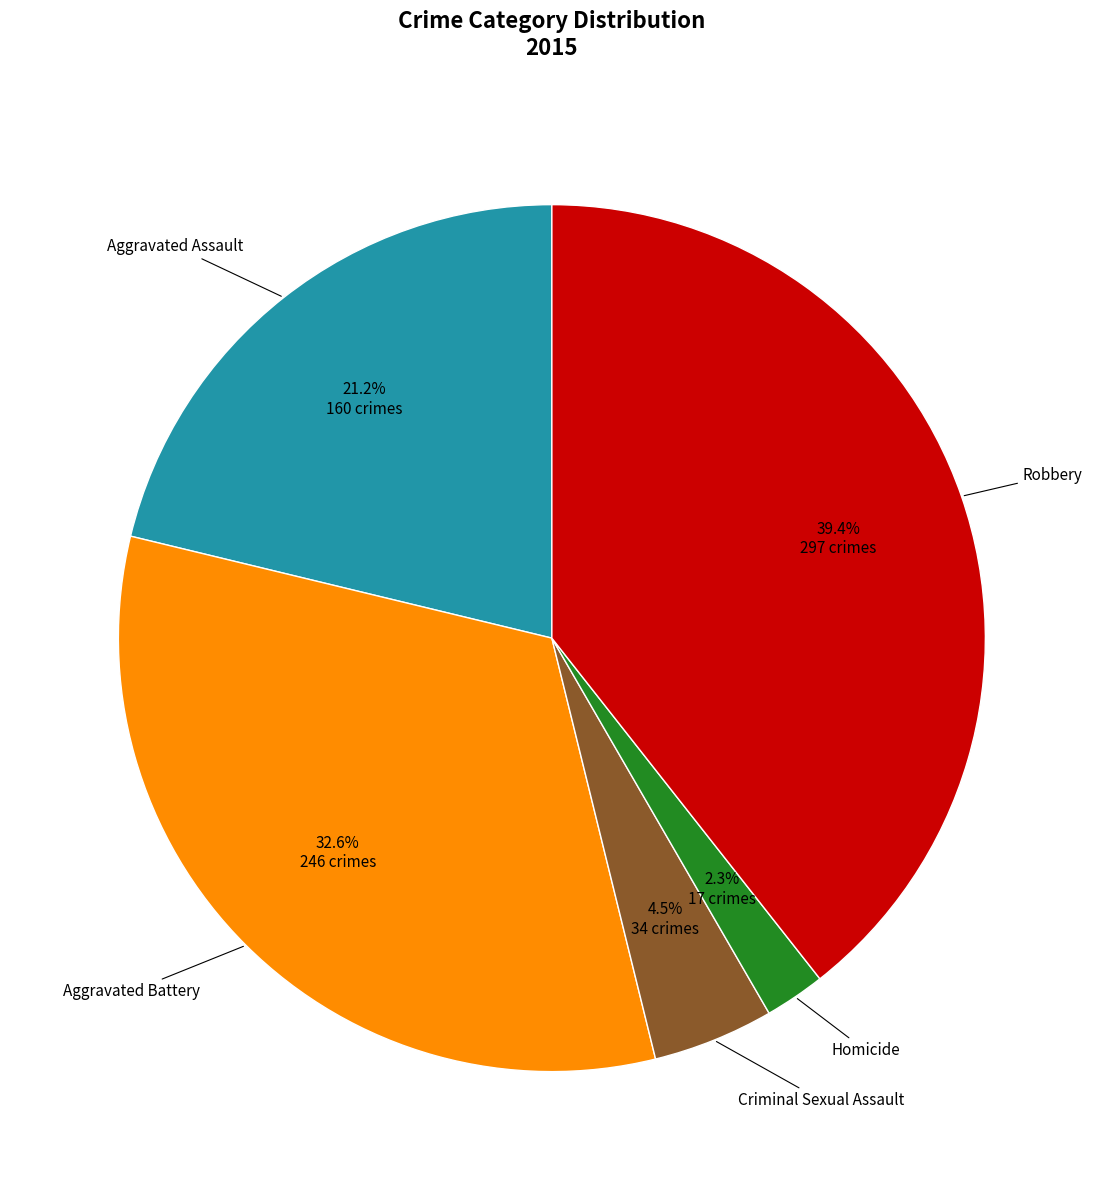

Does any single category account for the majority?

No